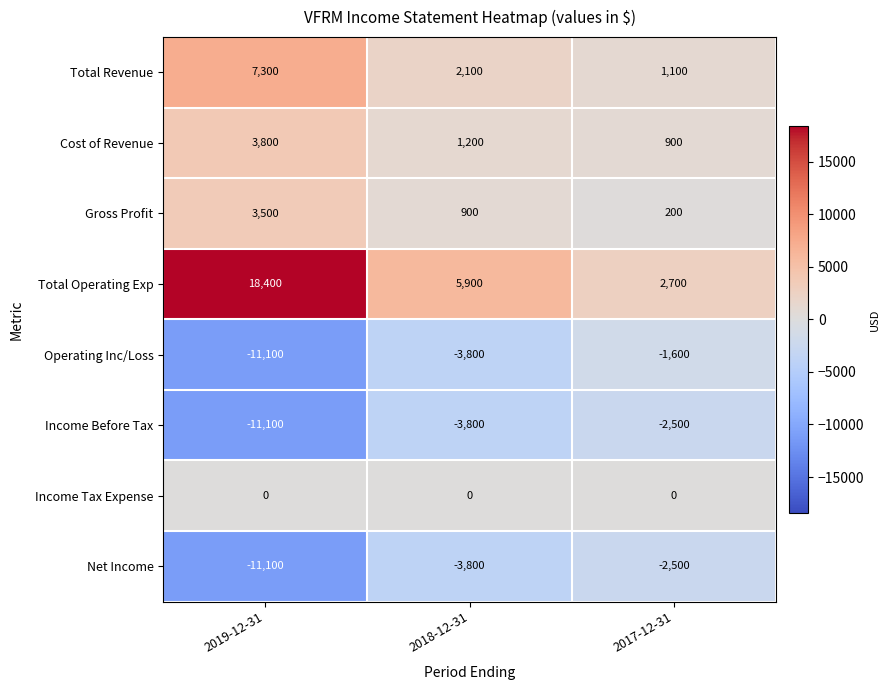

Rank the categories by Net Income value from highest to lowest.

2017-12-31, 2018-12-31, 2019-12-31